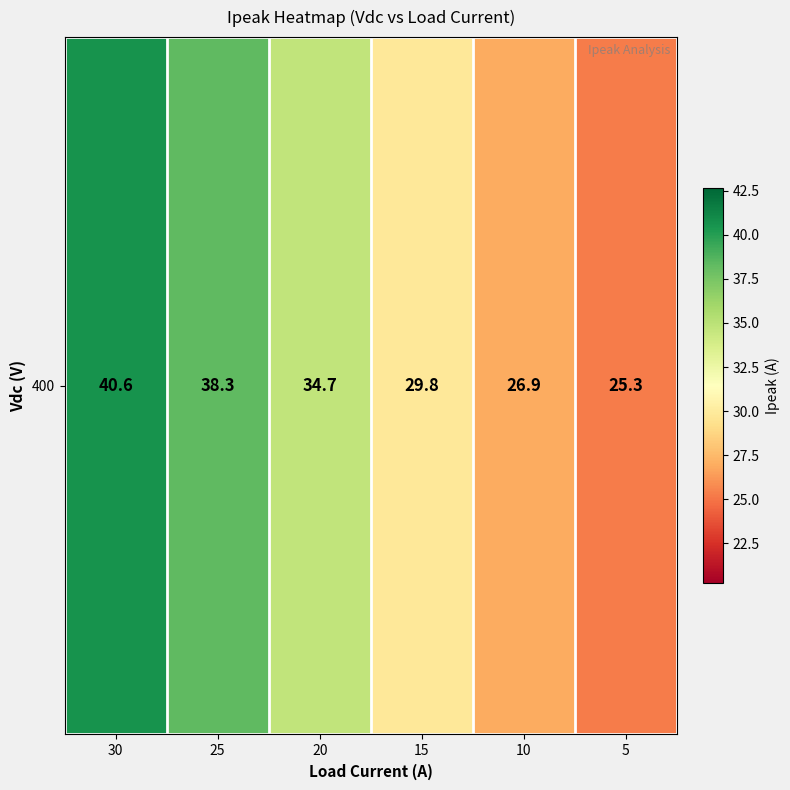

How many values exceed 34?

3